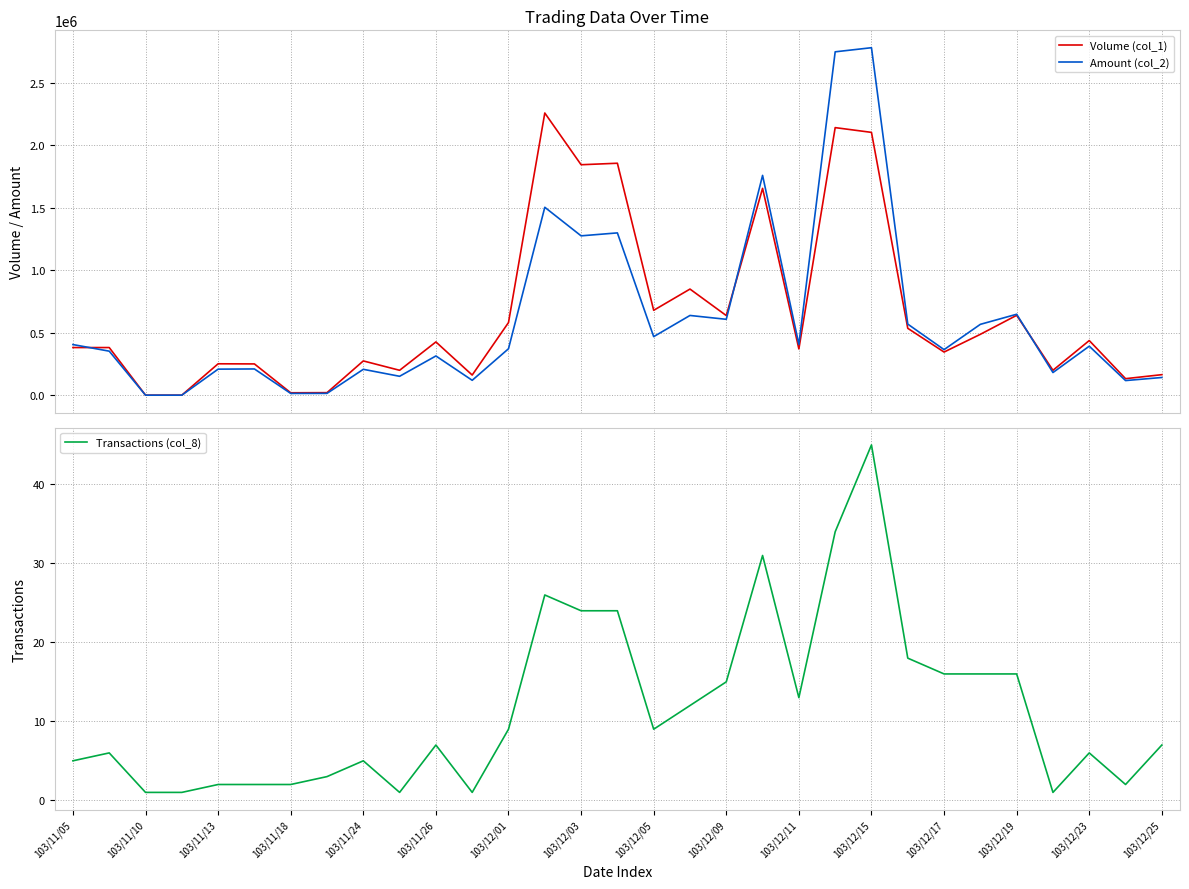

Reading left to right, extract all data points from this chart.

Volume (col_1): 382000	382000	1000	1000	252000	251000	20000	21000	275000	200000	427000	162000	582000	2259000	1845000	1857000	680000	850000	638000	1656000	371000	2142000	2104000	536000	346000	488000	640000	200000	438000	133000	165000
Amount (col_2): 405900	353110	870	850	209180	210740	14800	15220	207800	152000	314690	119880	372460	1504580	1275990	1299580	469300	638800	608040	1759780	406800	2748630	2781560	569660	365400	567800	648500	182000	392940	117740	142390
Transactions (col_8): 5	6	1	1	2	2	2	3	5	1	7	1	9	26	24	24	9	12	15	31	13	34	45	18	16	16	16	1	6	2	7